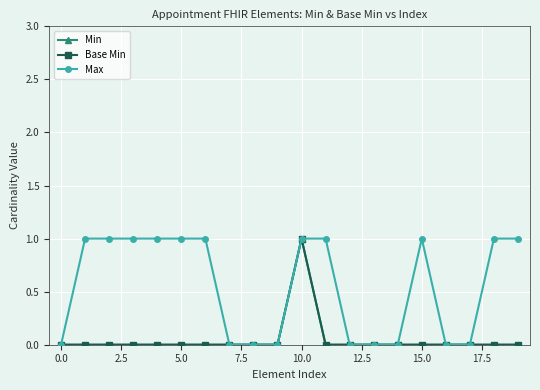

Is this an area chart (filled region under the line)?

No